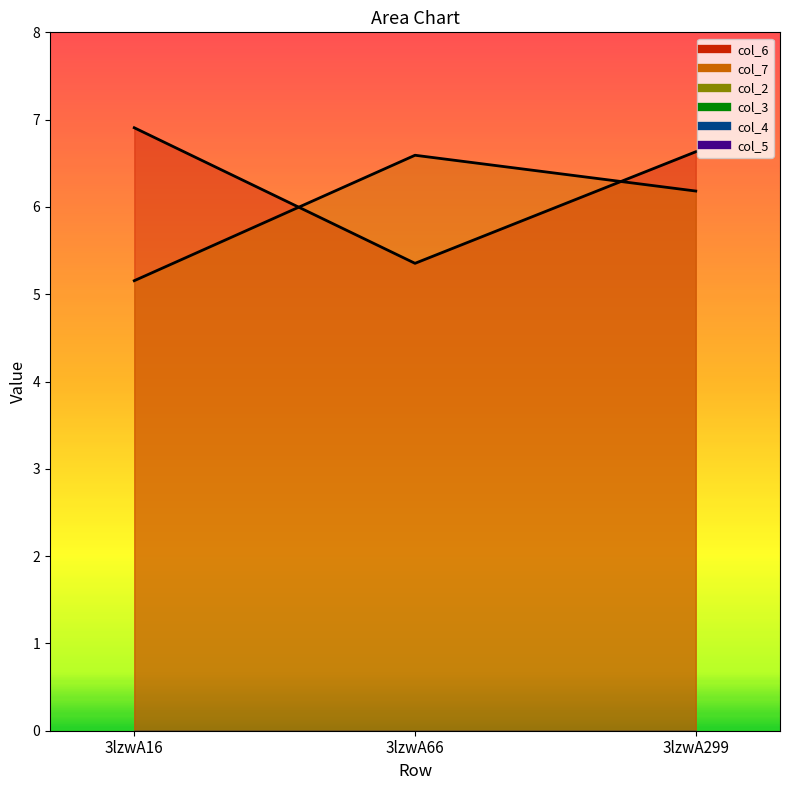

What is the average value of the col_7 series?

6.0